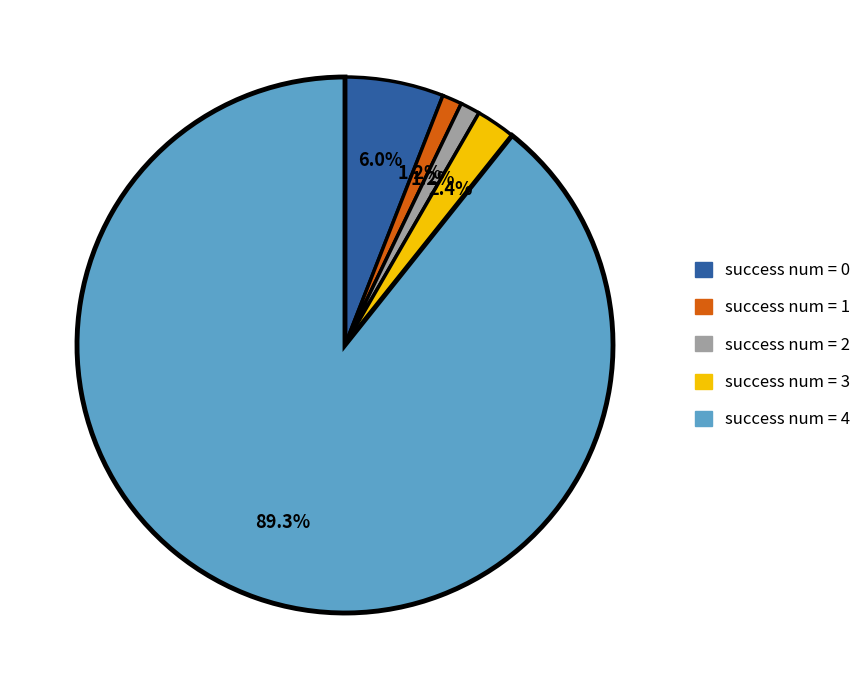

What portion of the pie excludes success num = 1?

98.8%